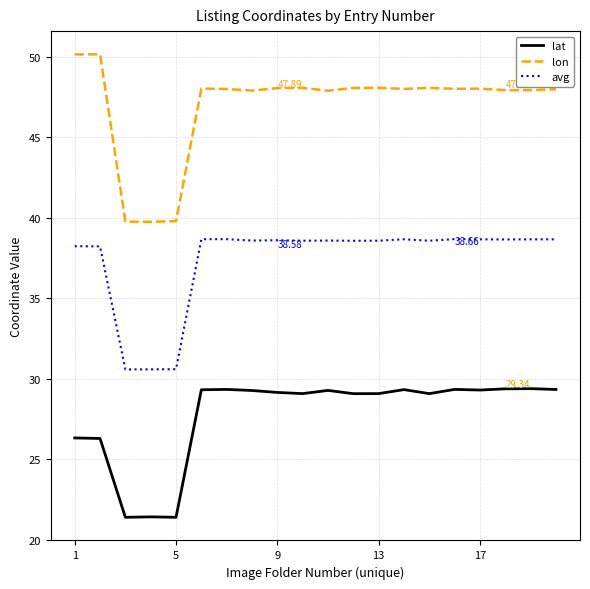

Rank the series by their average value, from lowest to highest.

lat, avg, lon